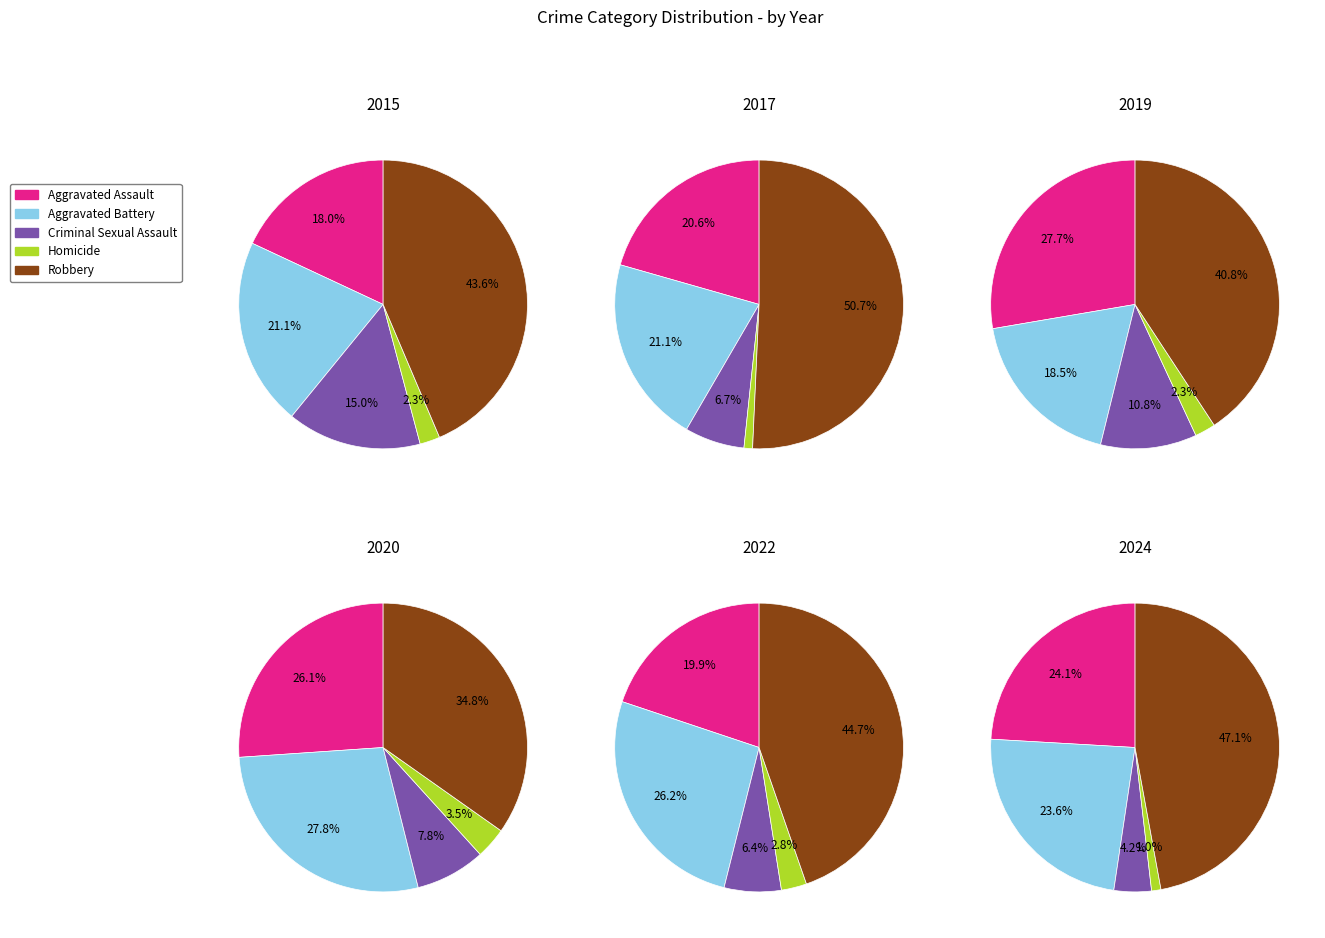

Is 1 the majority of the pie?

No